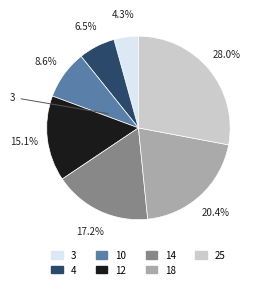

Count the number of slices in the pie.

7